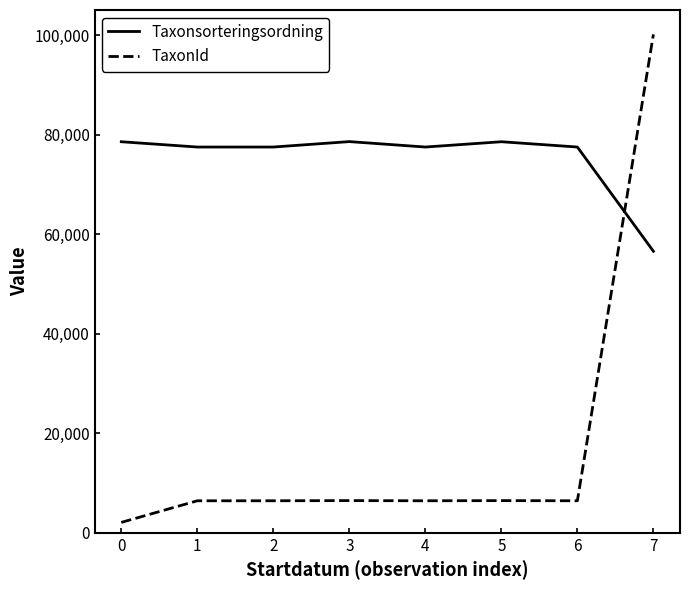

What is the maximum value shown in the chart?

100138